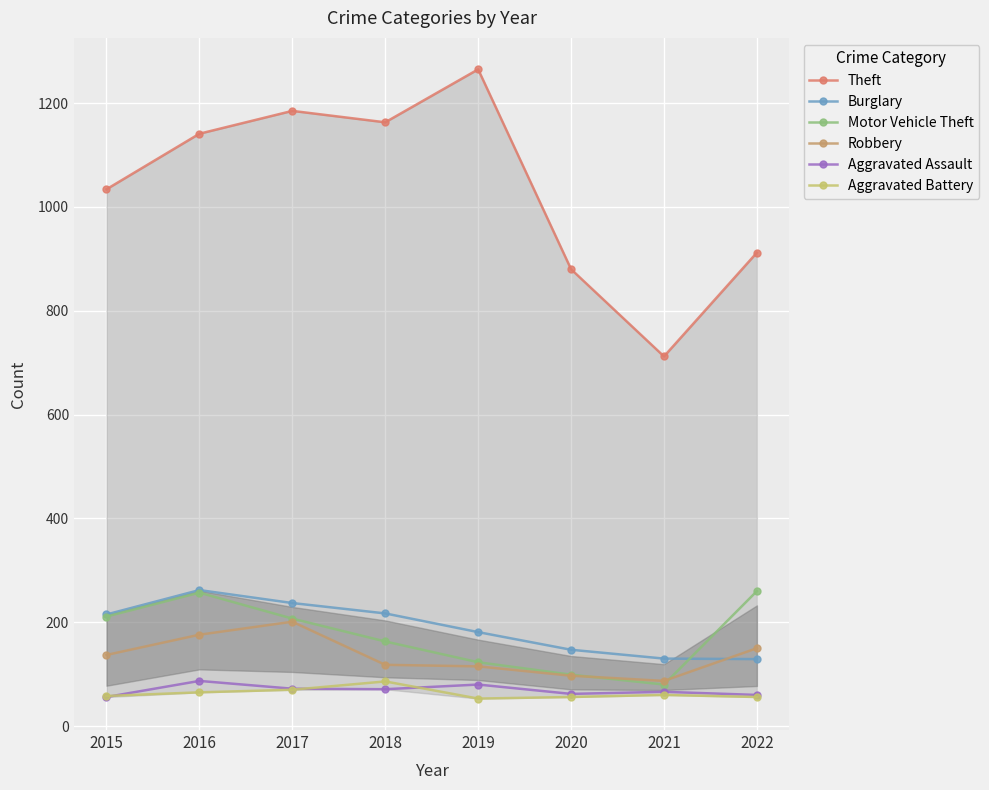

Which series has the largest range (max minus min)?

Theft